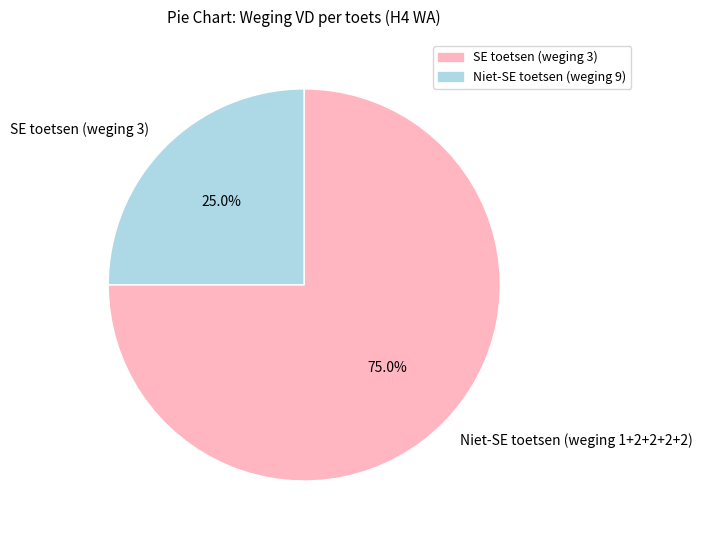

Rank the categories by value from highest to lowest.

Niet-SE toetsen (weging 1+2+2+2+2), SE toetsen (weging 3)